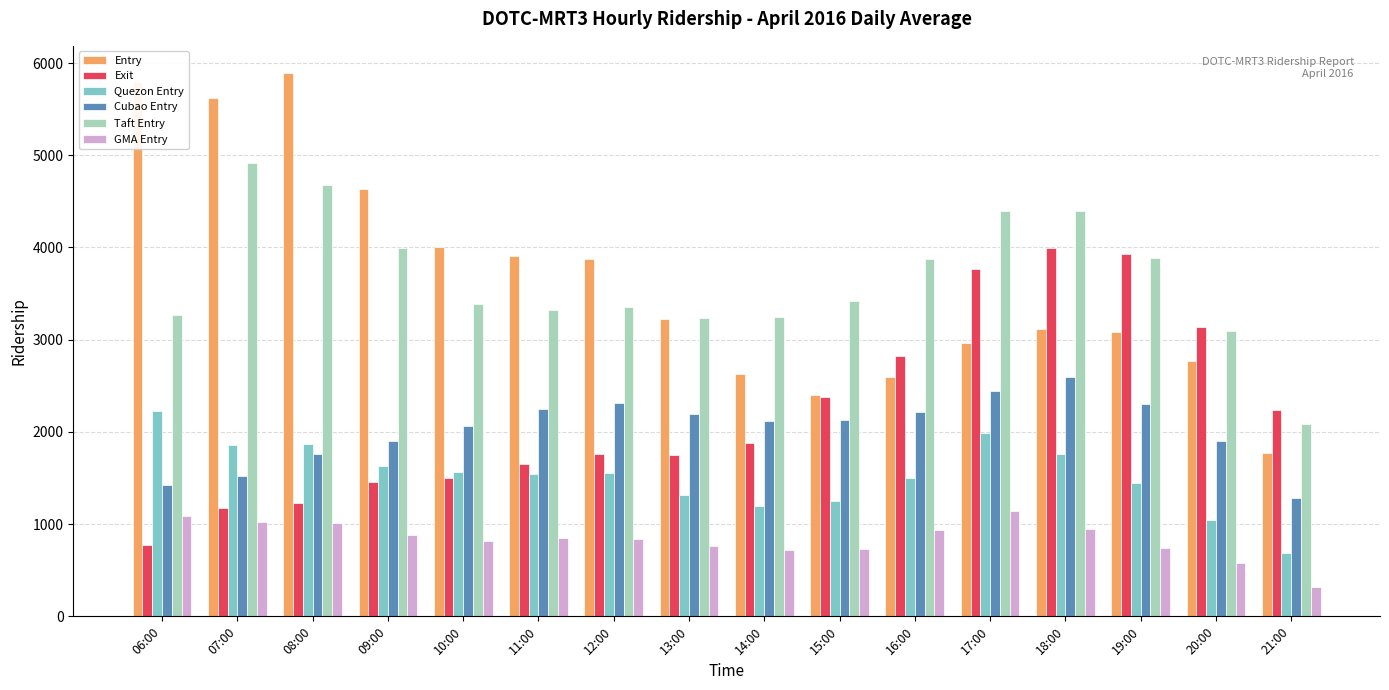

What is the sum of all Quezon Entry values?

24452.6